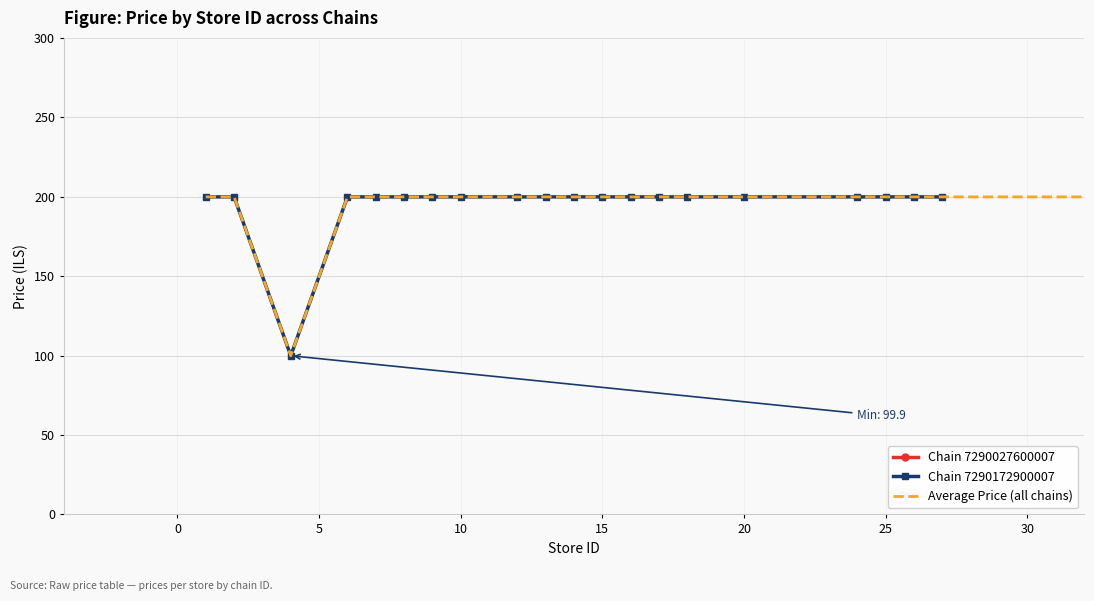

True or false: the data shows 199.9 at 20.

True